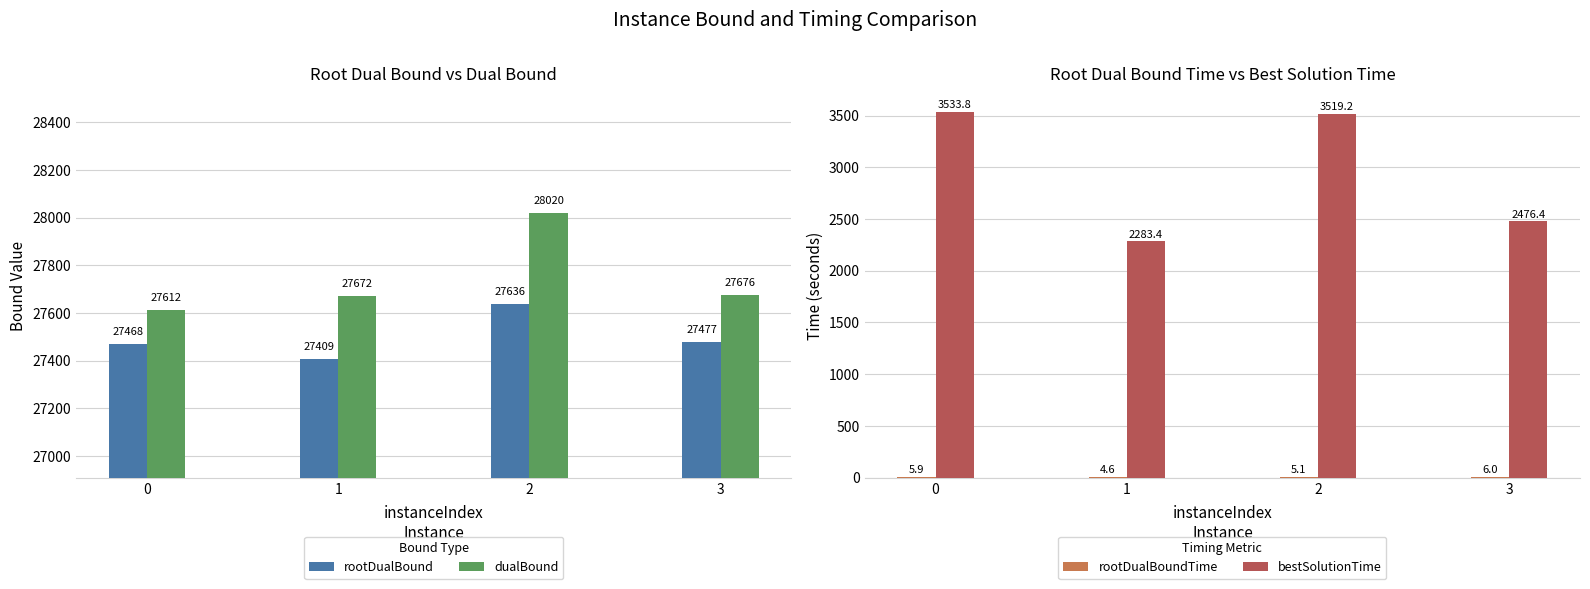

At which category is the sum across all series the highest?

2